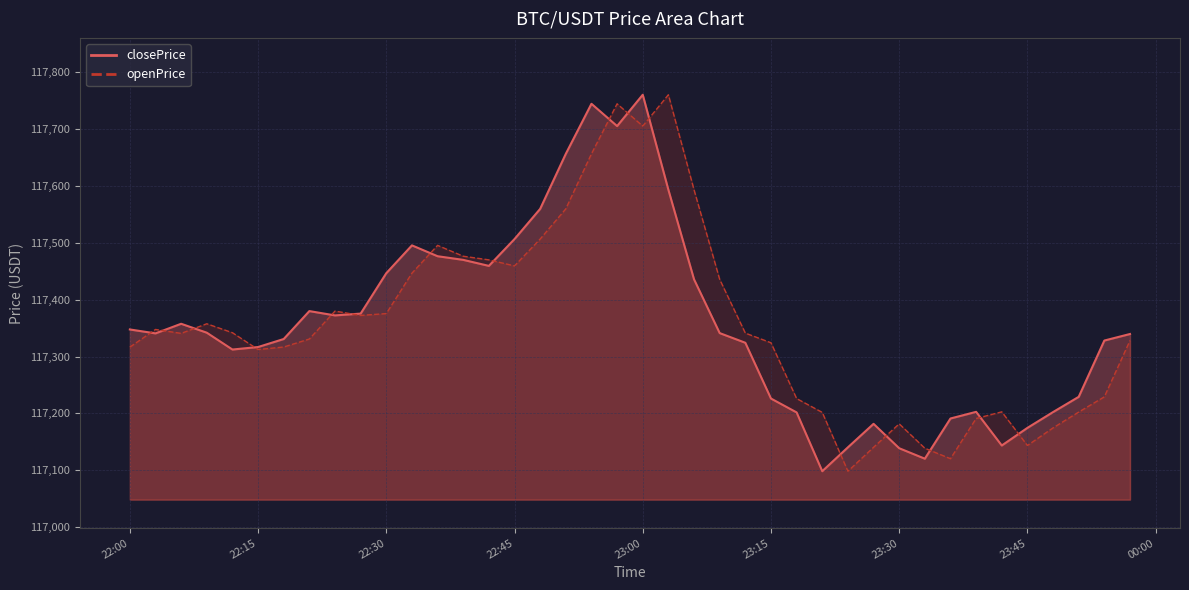

Is it true that closePrice equals 186338.7 at 2025-08-15 23:33:00?

False